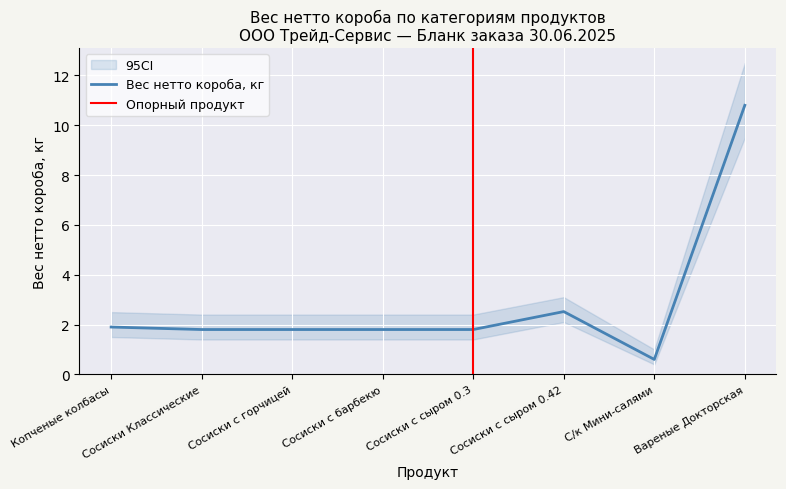

At which category does lower reach its first local valley?

С/к Мини-салями